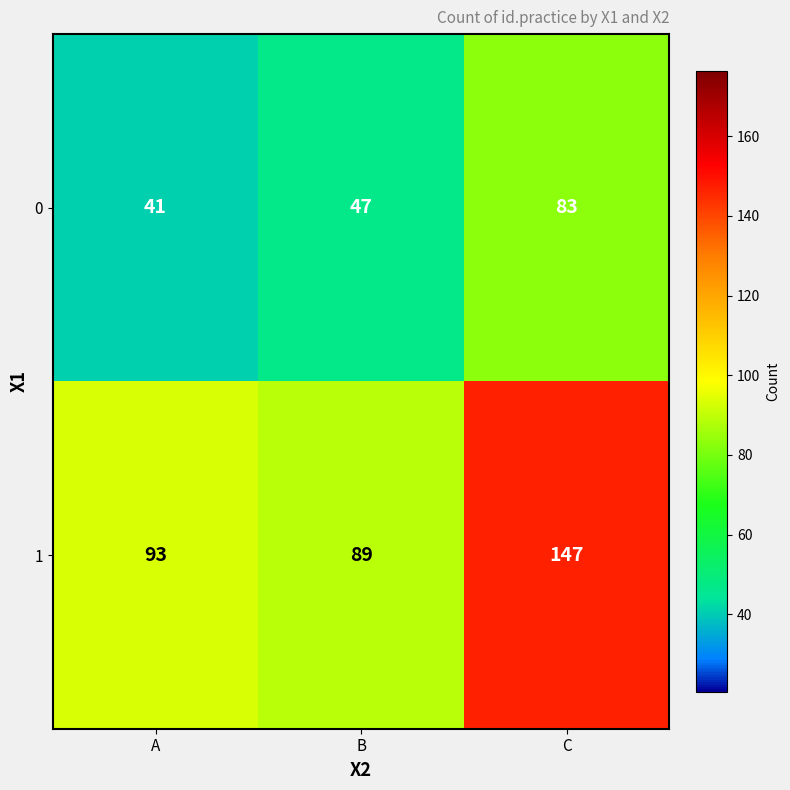

List the series in order of their peak value, lowest first.

0, 1